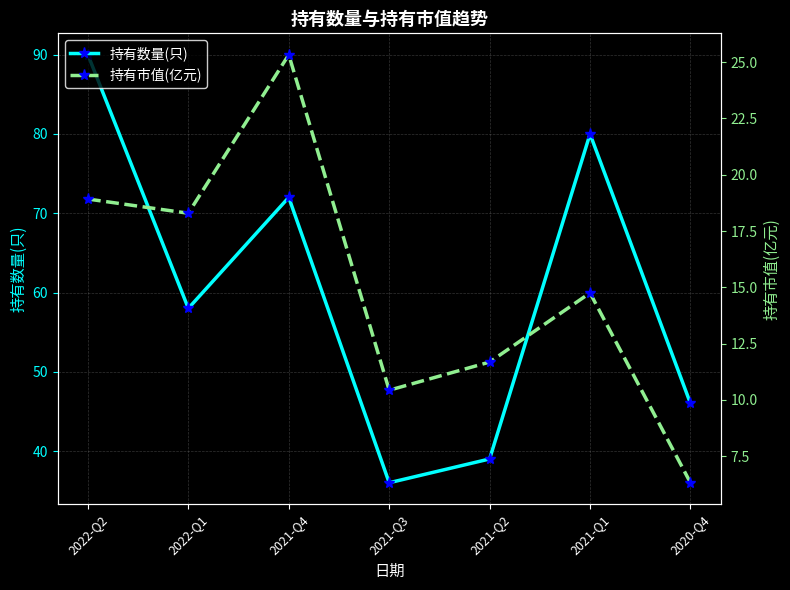

What is the maximum value for 持有数量(只)?

90